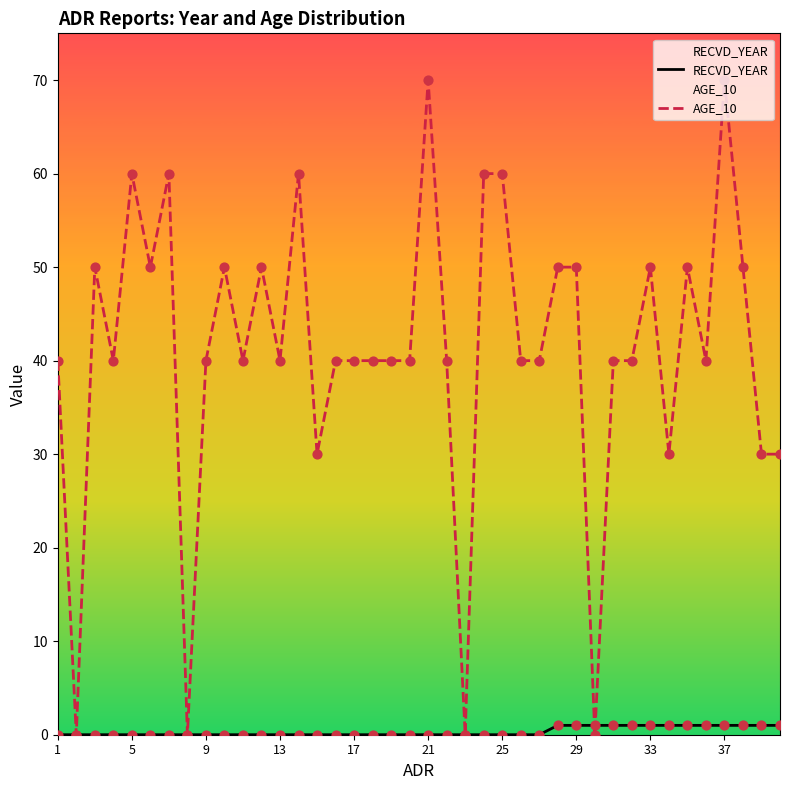

Which series has the largest total across all categories?

AGE_10